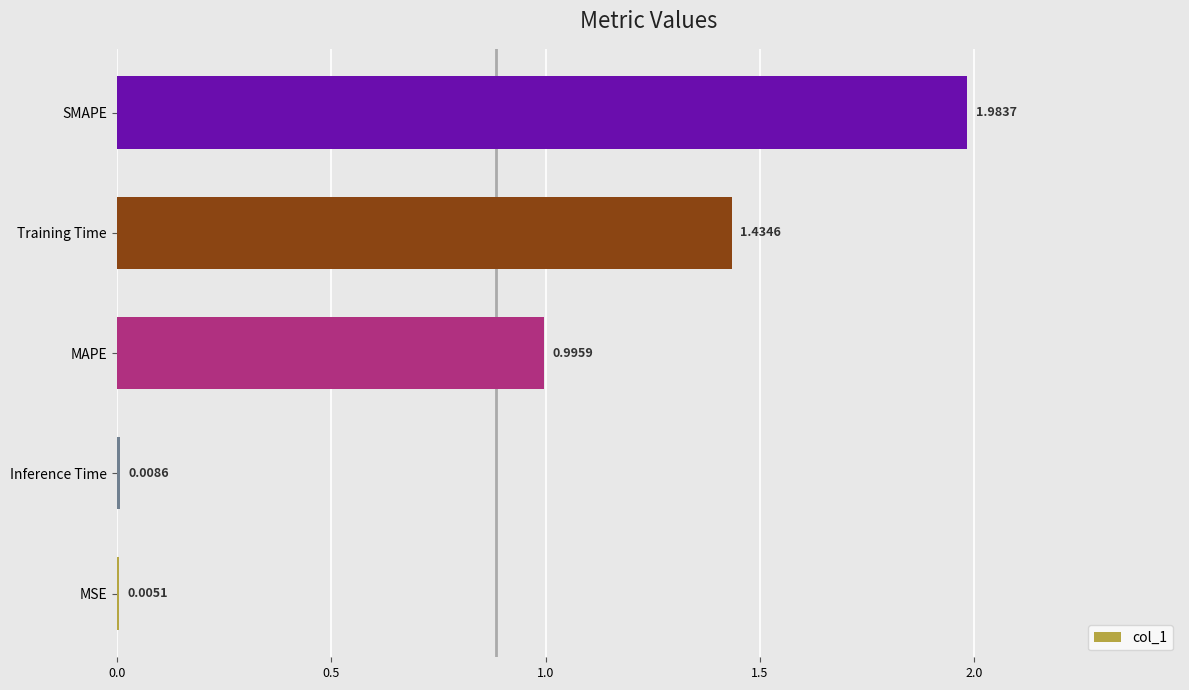

Between Inference Time and SMAPE, which is larger?

SMAPE